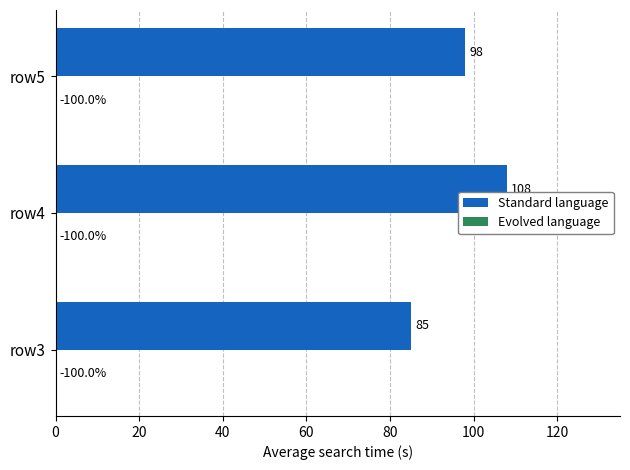

Approximately how many times larger is the value at row3 compared to row5?

0.9